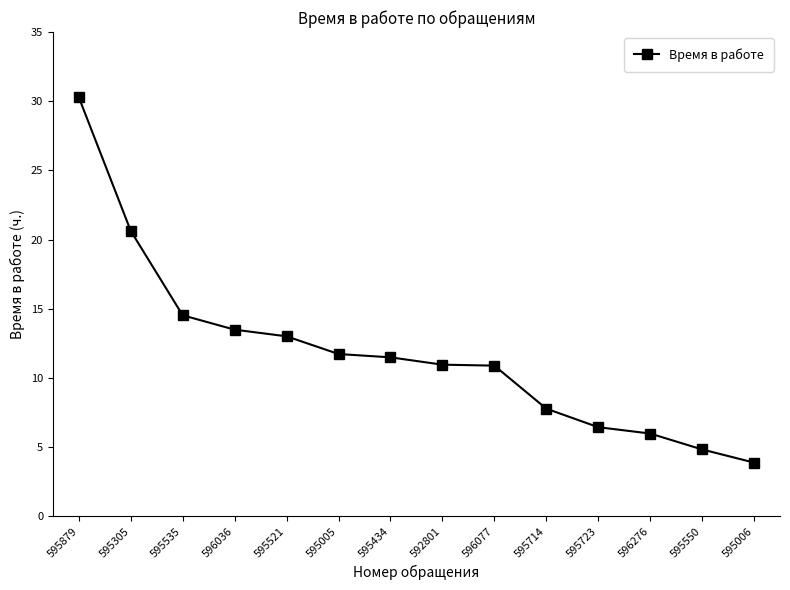

What is the value of the 9th point from the left?

10.9